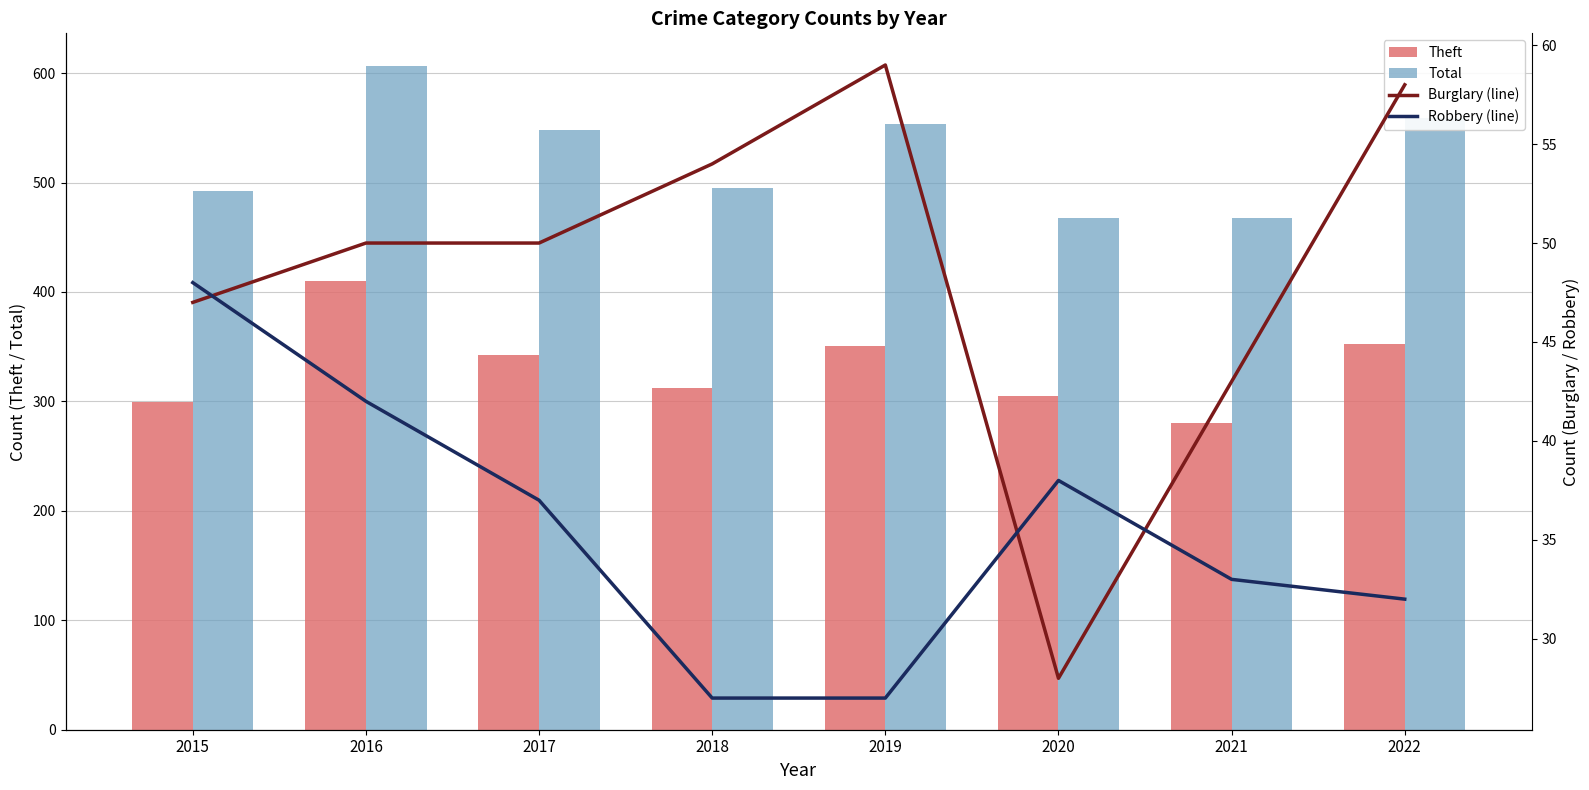

Is it true that Theft equals 134 at 2021?

False